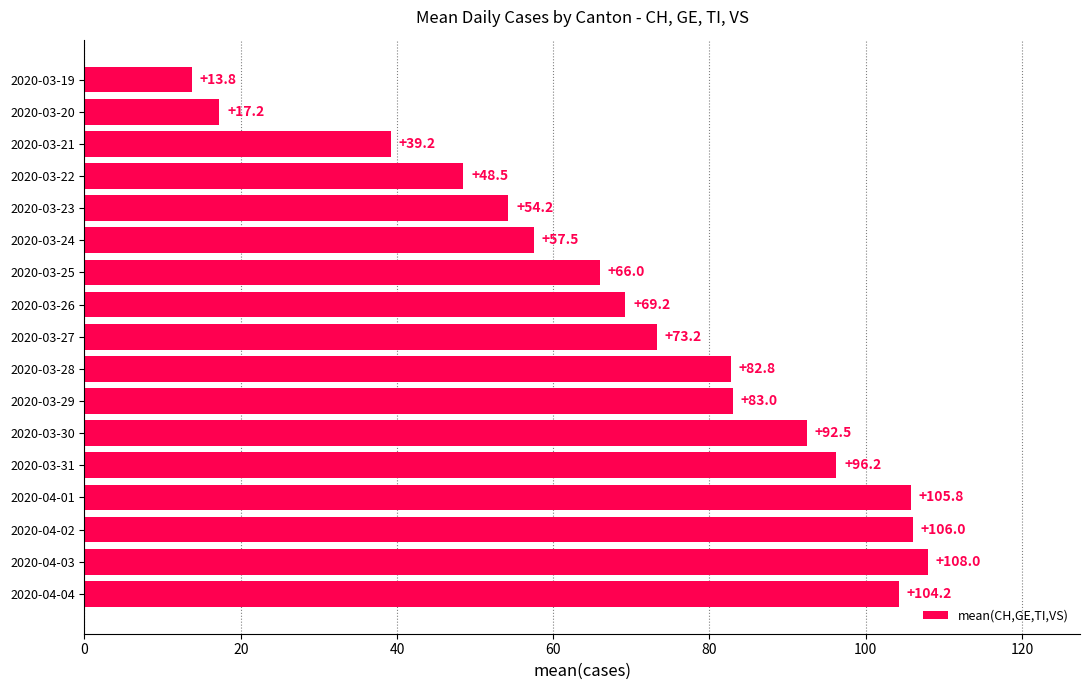

The chart shows a value of 41.2 at 2020-03-27. True or false?

False